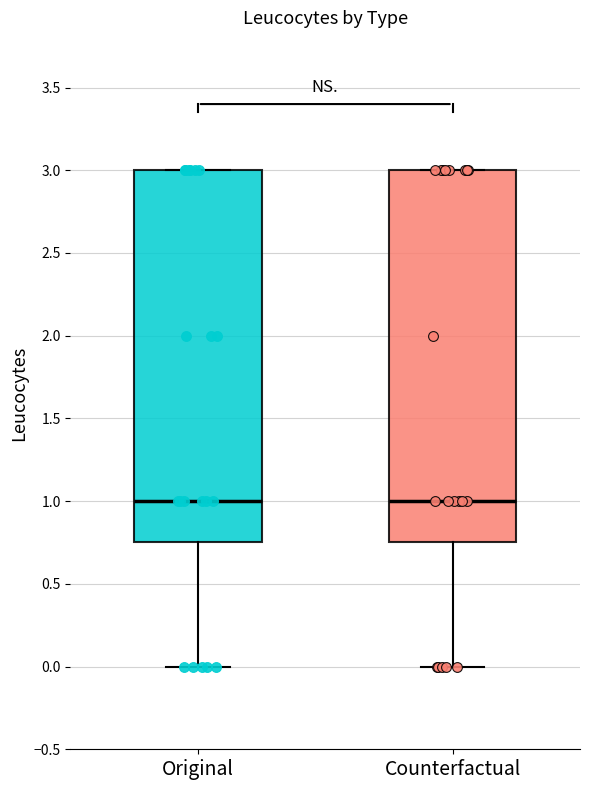

Where does the median line of the box for Counterfactual sit on the y-axis? The values are not printed on the chart, so give them approximately, as read against the axis.

1.00